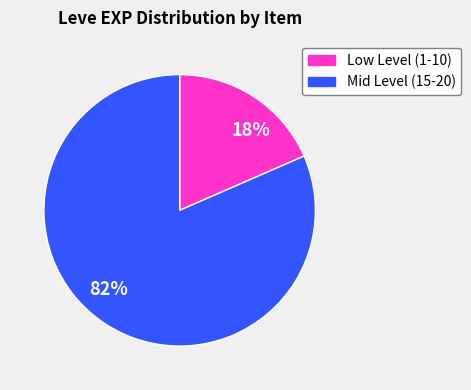

Which has a higher value, 82% or 18%?

82%